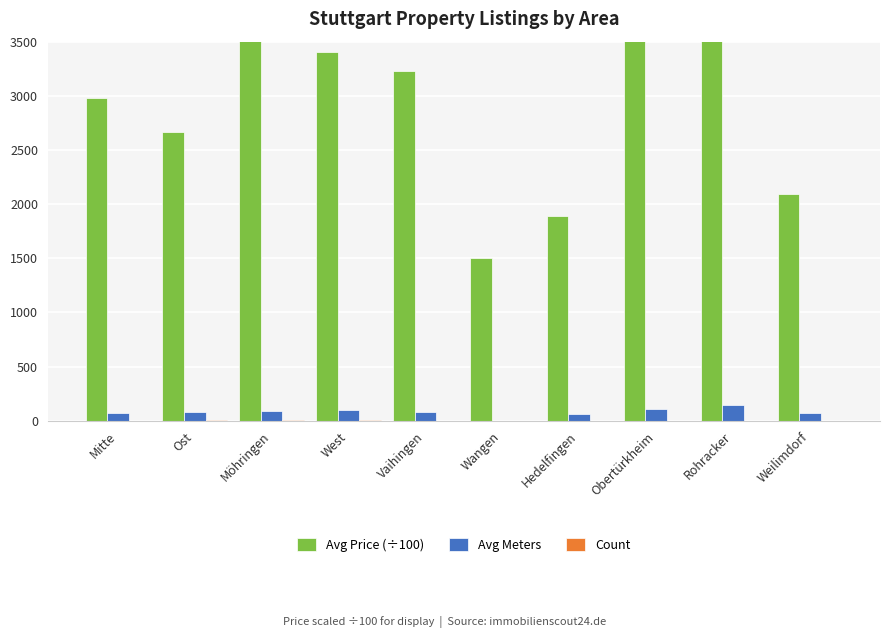

What is the label of the 5th bar from the left?

Vaihingen